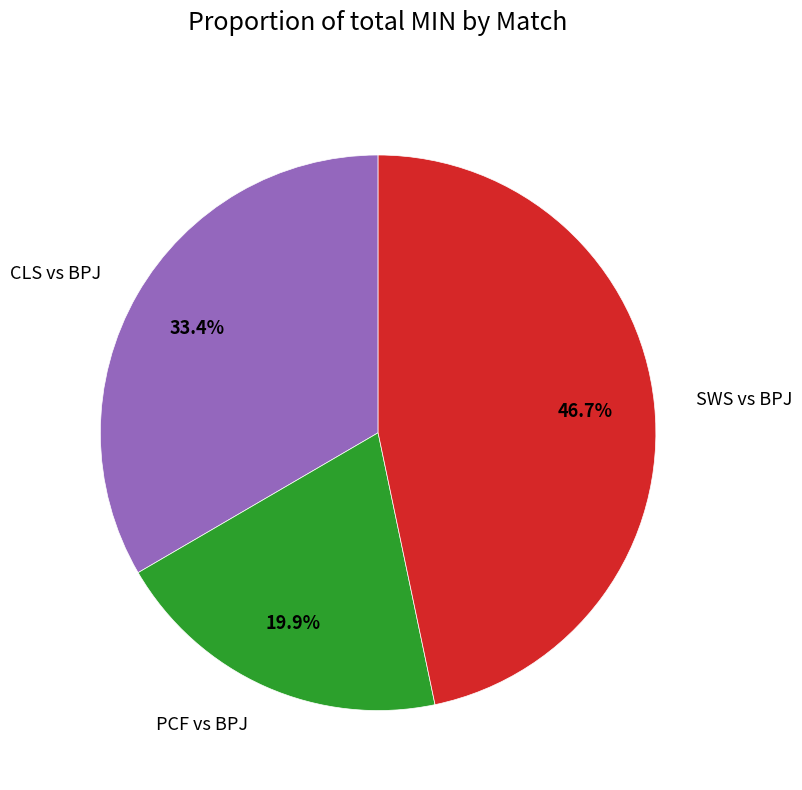

How many slices are in this pie chart?

3